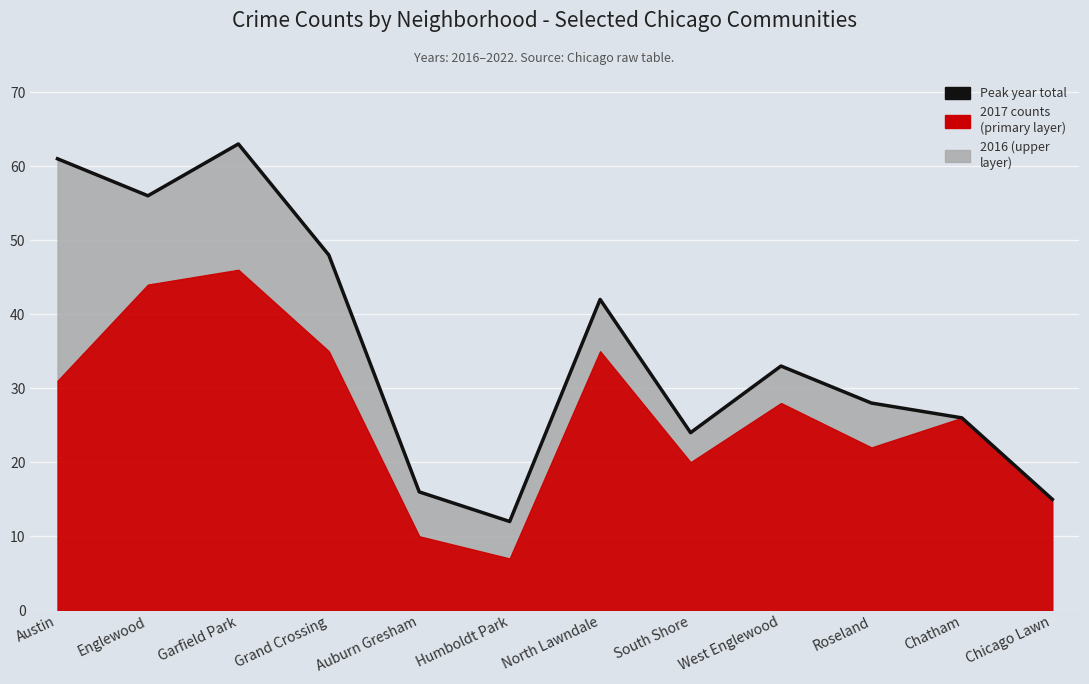

Is it true that the value at North Lawndale is 12?

False